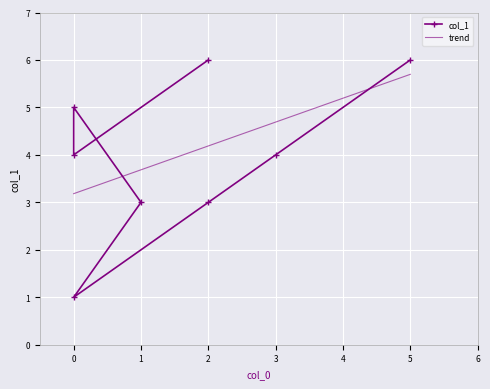

Approximately how many times larger is the value at 1 compared to 2?

0.5